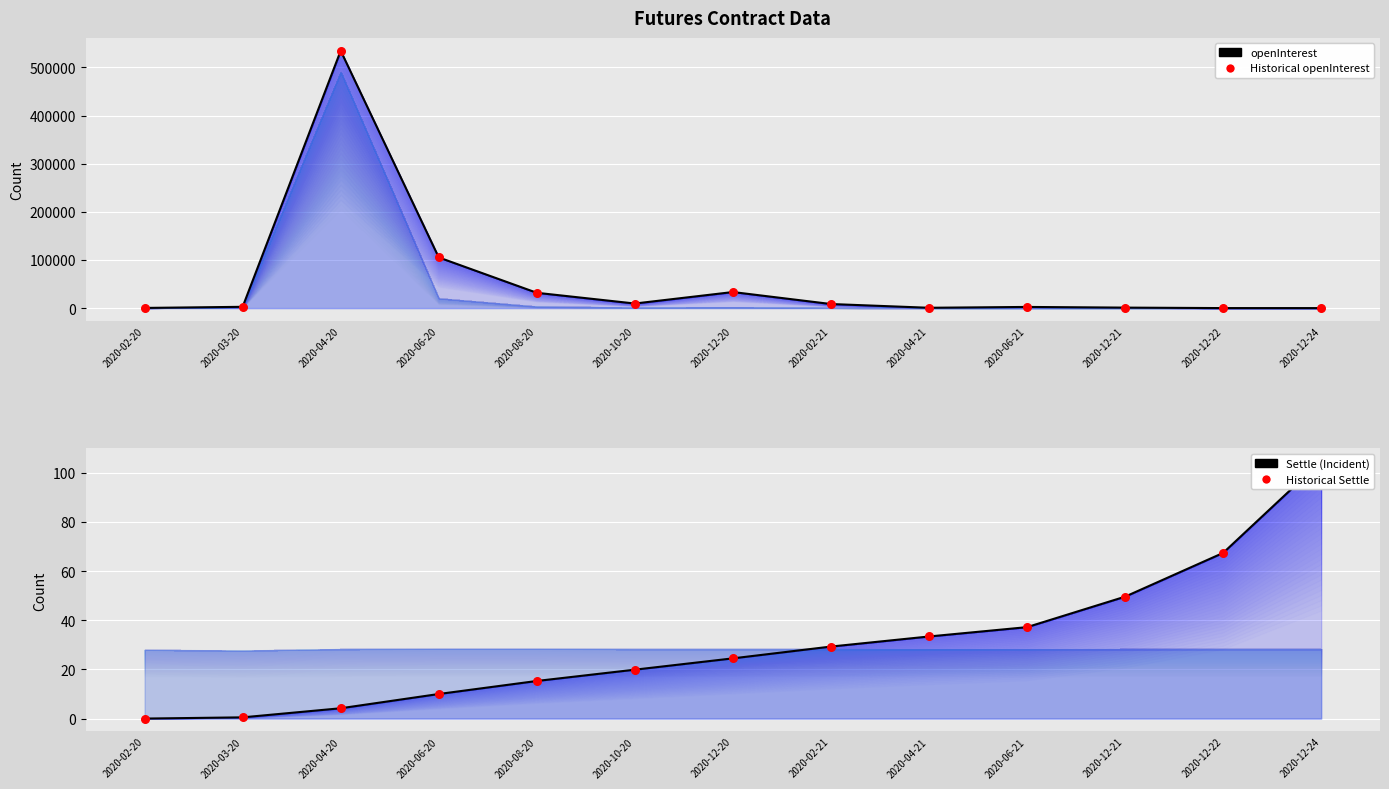

Which series has the largest total across all categories?

openInterest line